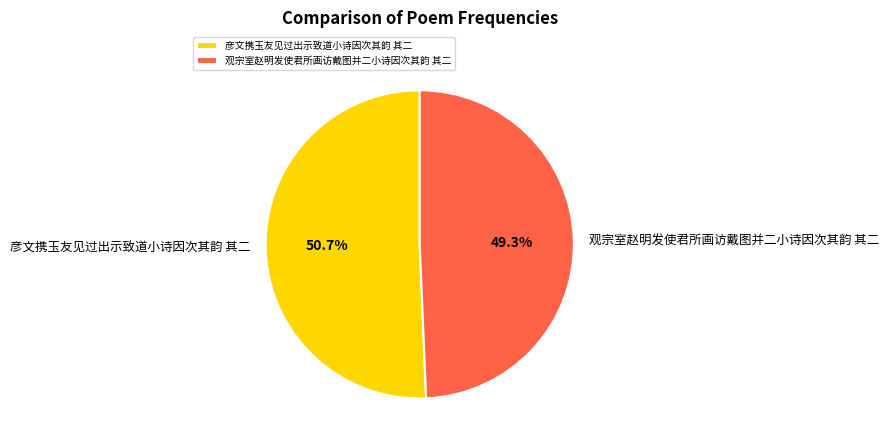

Do 观宗室赵明发使君所画访戴图并二小诗因次其韵 其二 and 彦文携玉友见过出示致道小诗因次其韵 其二 together represent more than half of the pie?

Yes